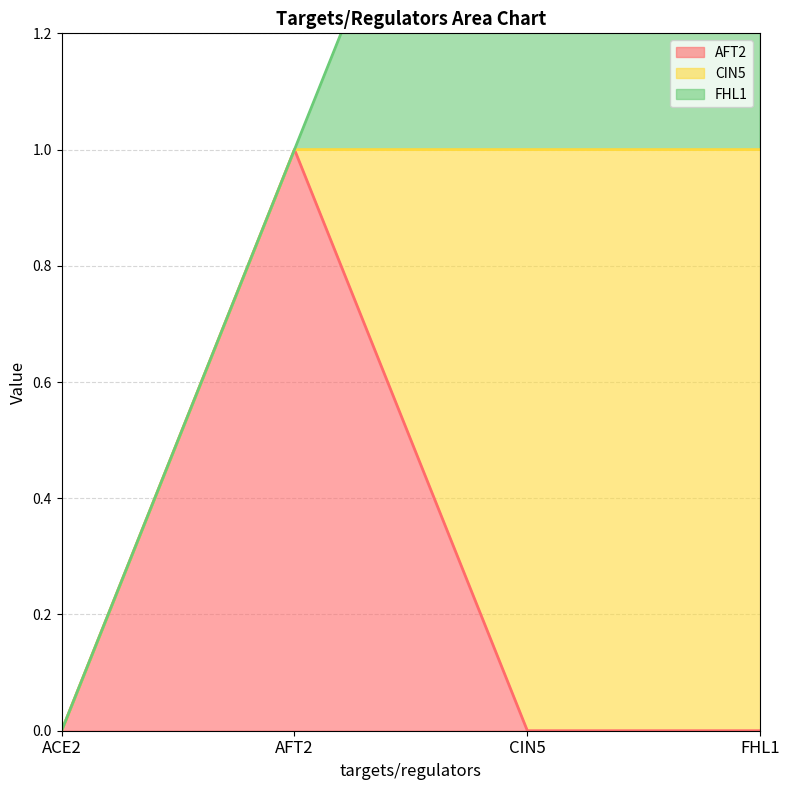

Between CIN5 and ACE2, which is larger?

CIN5